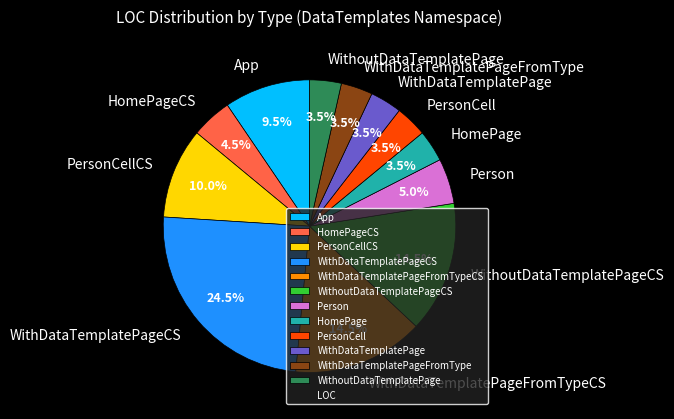

Count the number of slices in the pie.

12